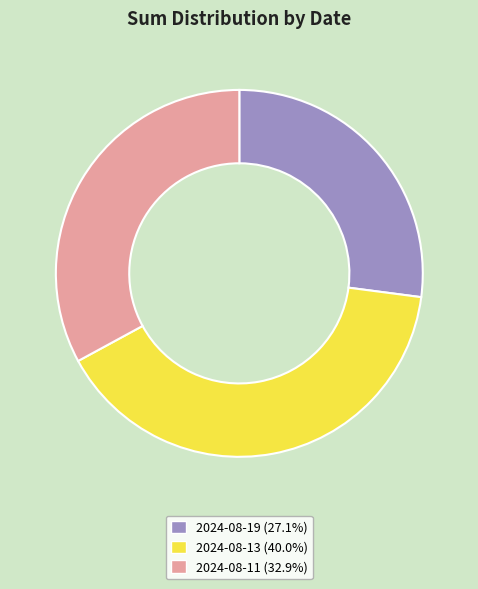

Approximately how many times larger is the value at 2024-08-11 (32.9%) compared to 2024-08-13 (40.0%)?

0.8